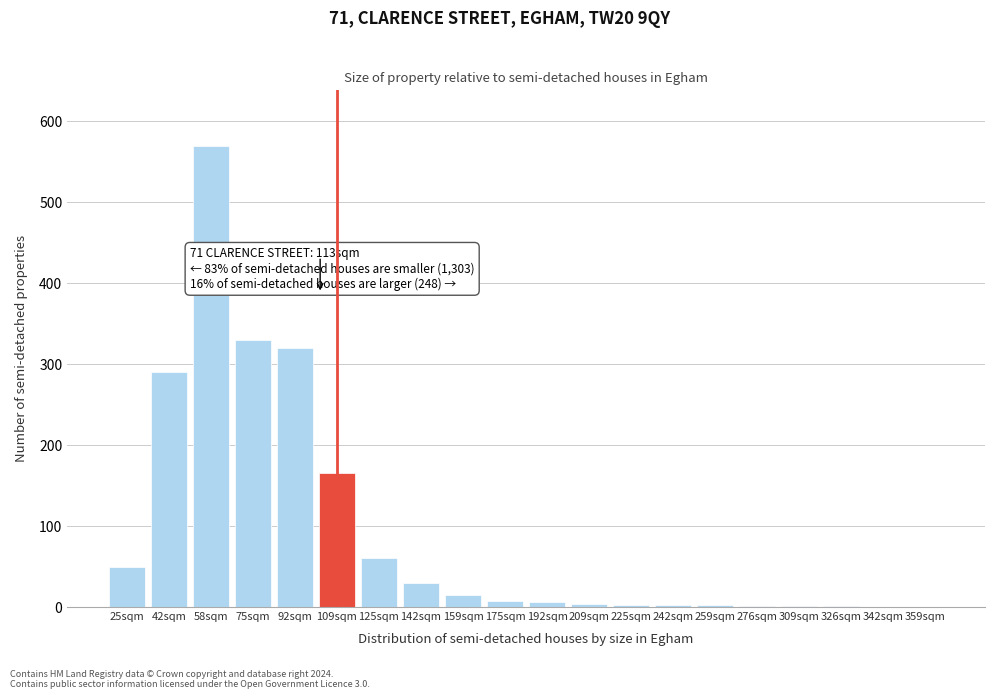

Is it true that the value at 359sqm is 0?

True